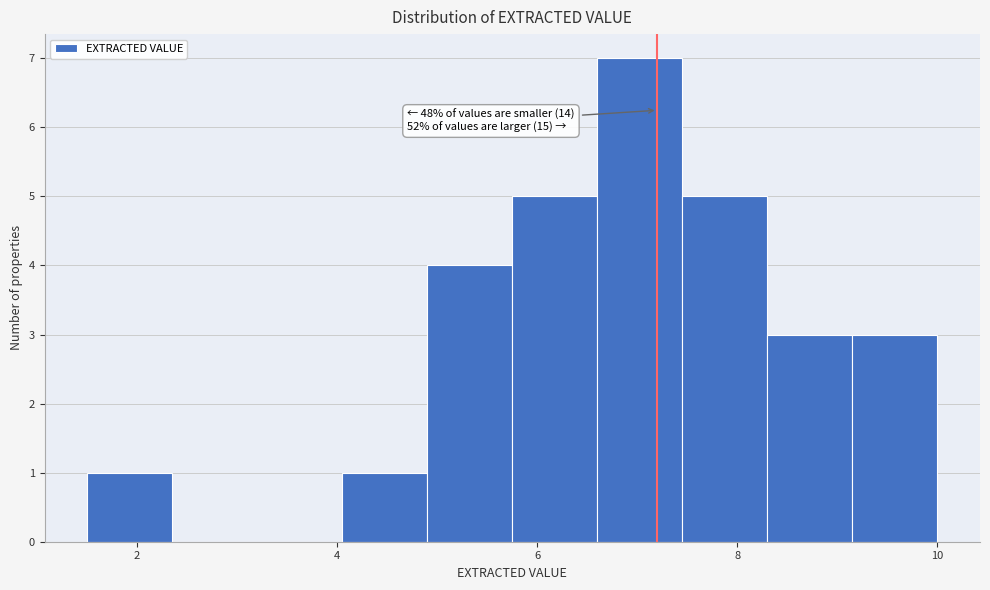

Over which range of the x-axis is the bar tallest?

6.60 to 7.45